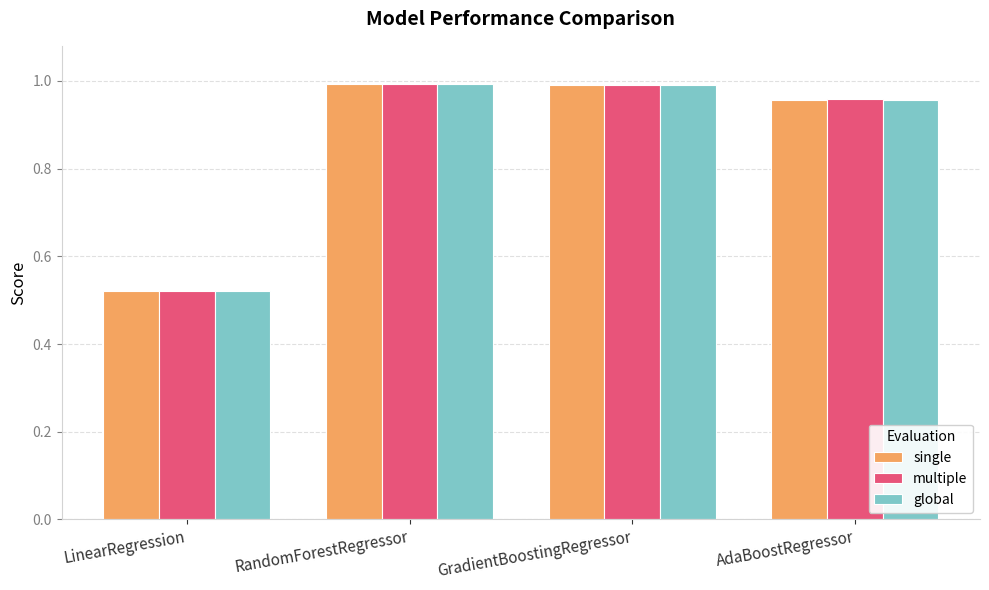

Between LinearRegression and AdaBoostRegressor, which series saw the biggest shift?

multiple